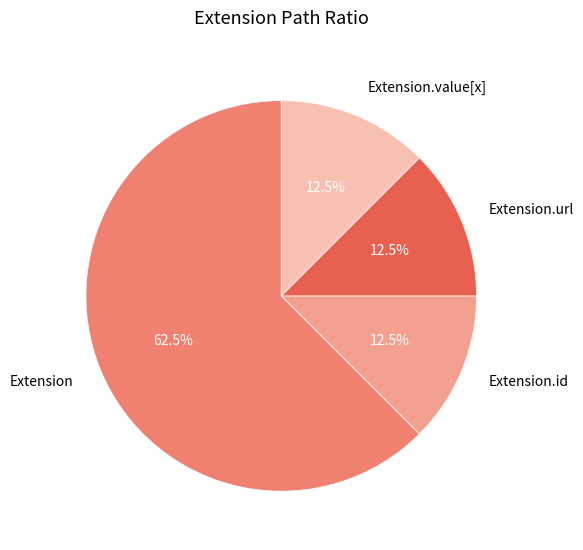

What is the largest slice in the pie chart?

Extension